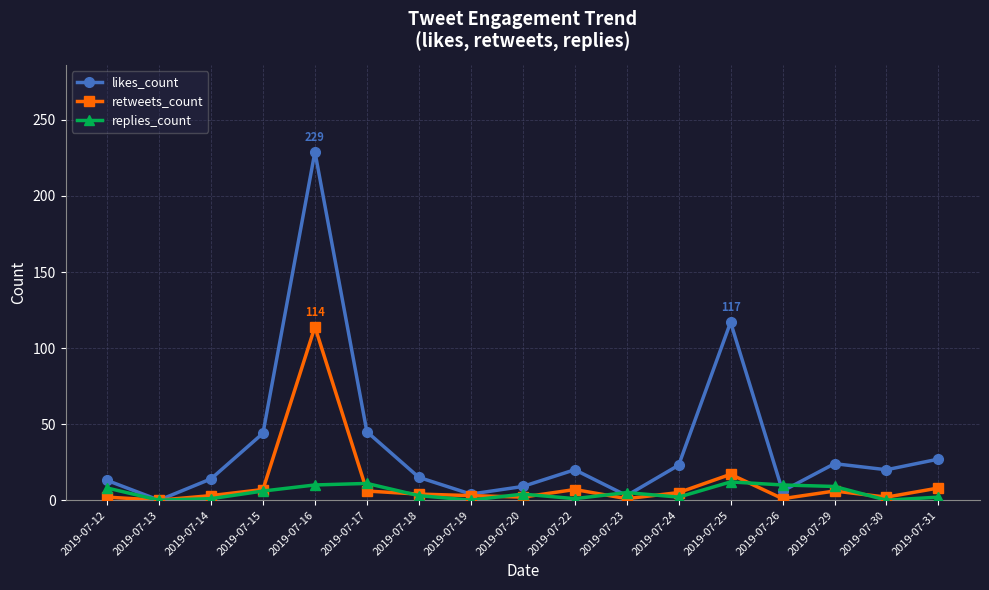

At which category does likes_count reach its first local valley?

2019-07-13